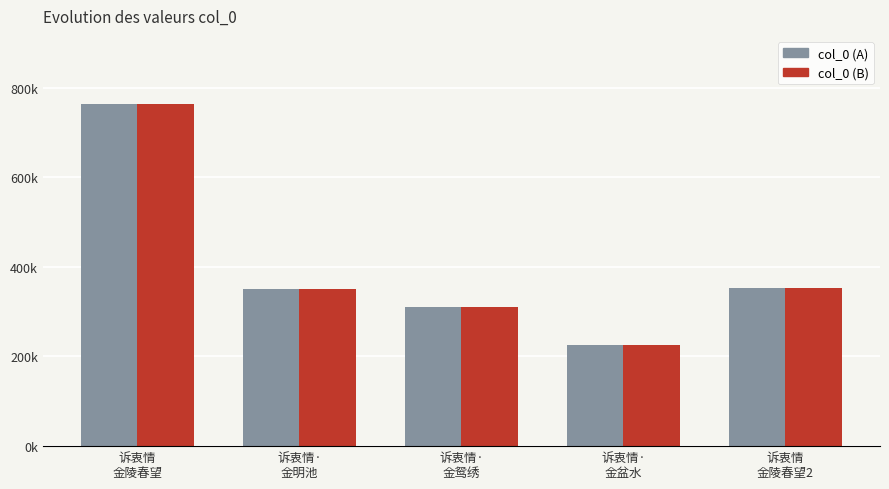

The col_0 (B) series shows 353018 at 诉衷情
金陵春望2. True or false?

True